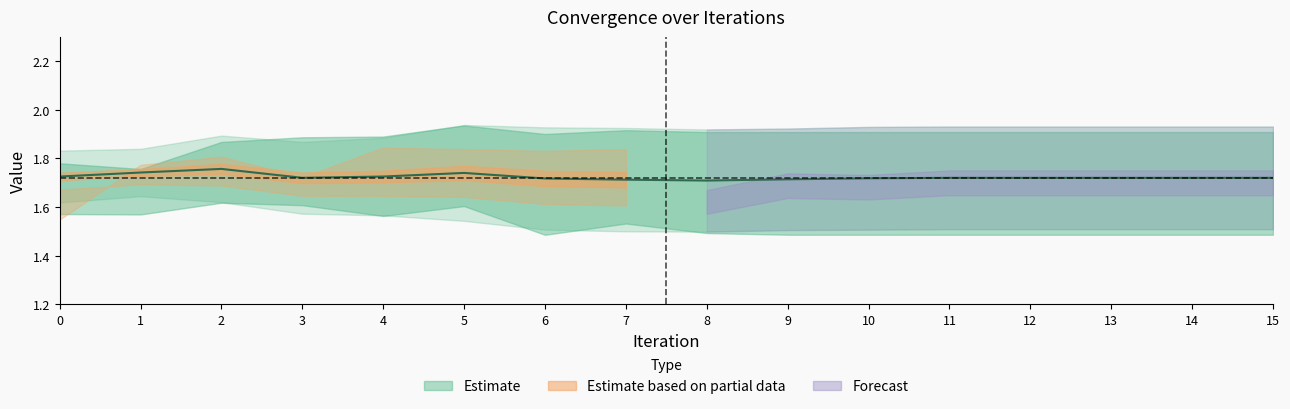

How many lines are shown in the chart?

6